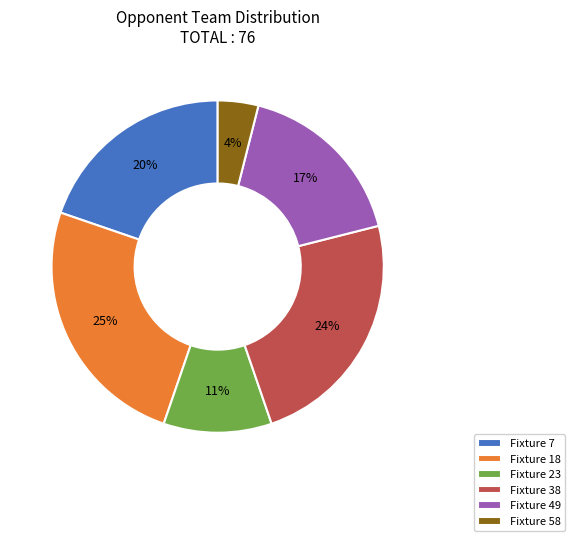

Which category has the biggest portion of the pie?

Fixture 18